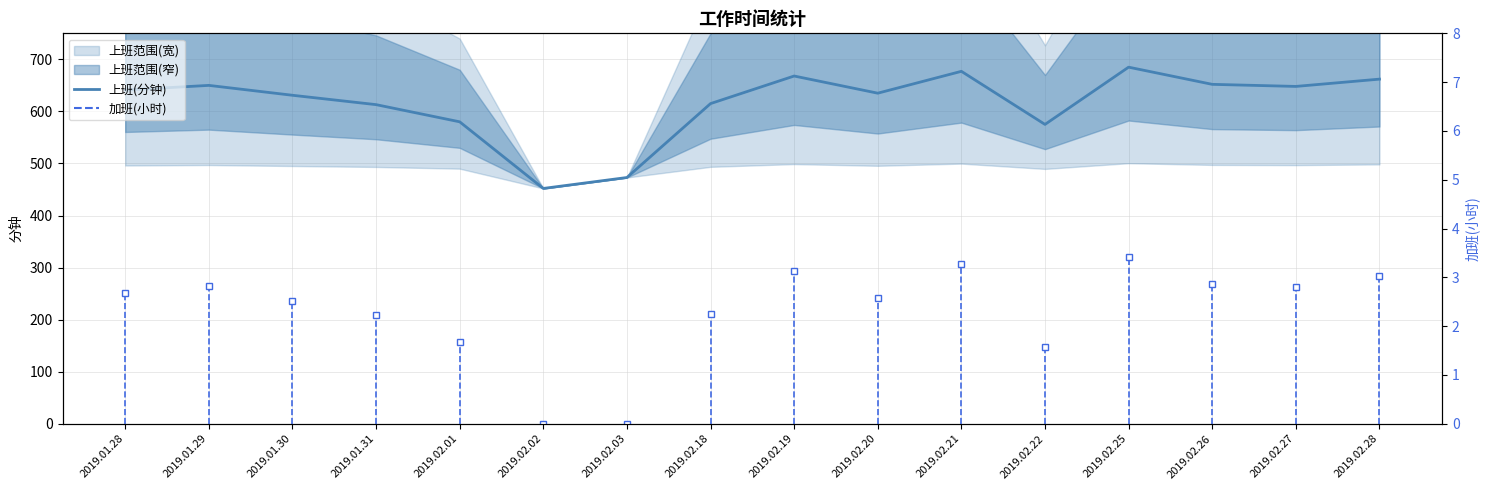

What is the label of the 11th point from the right?

2019.02.02